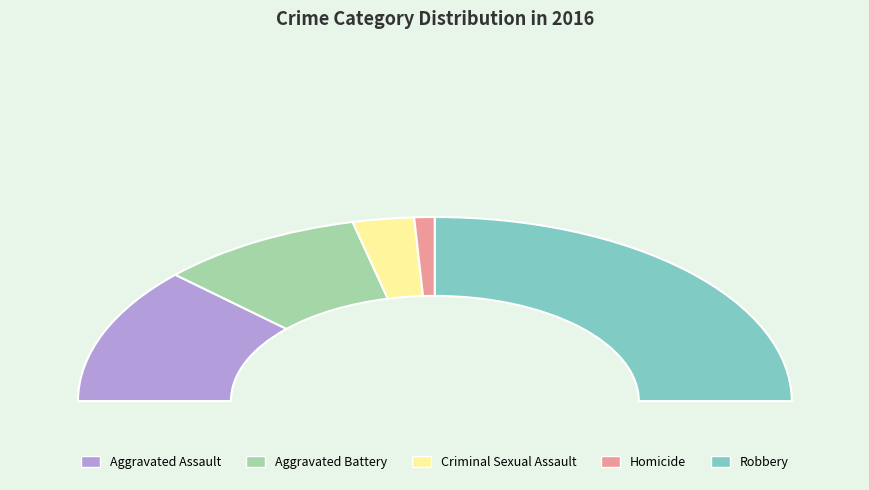

What percentage is NOT represented by Aggravated Battery?

81.5%